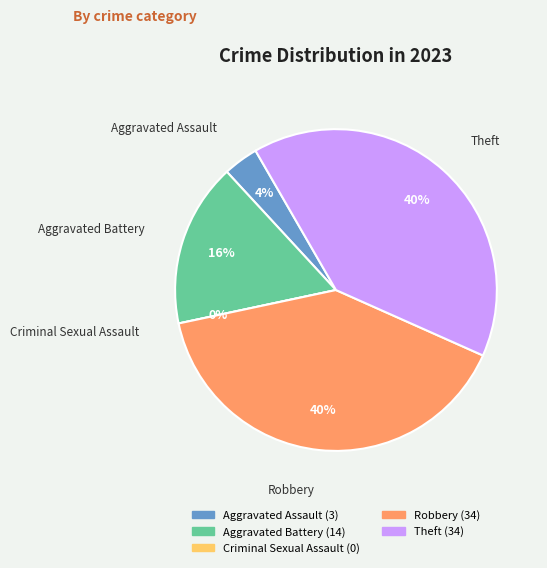

True or false: Aggravated Assault accounts for 4% of the total.

True